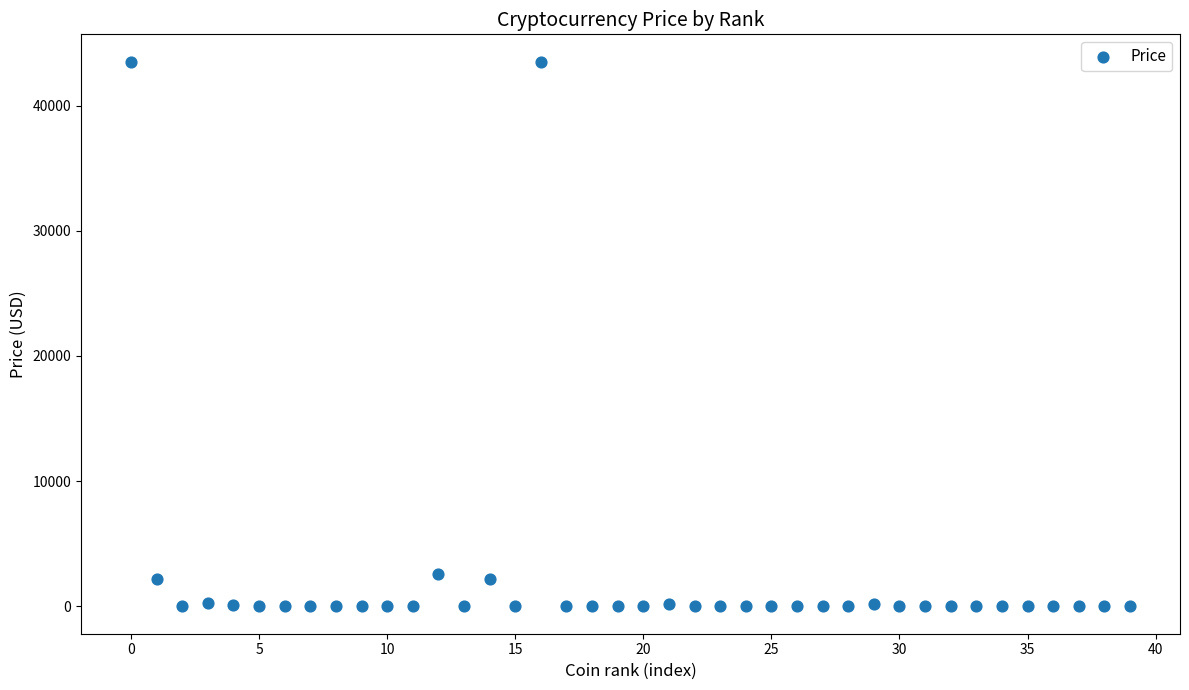

What is the range of Y values (max minus min)?

43507.2